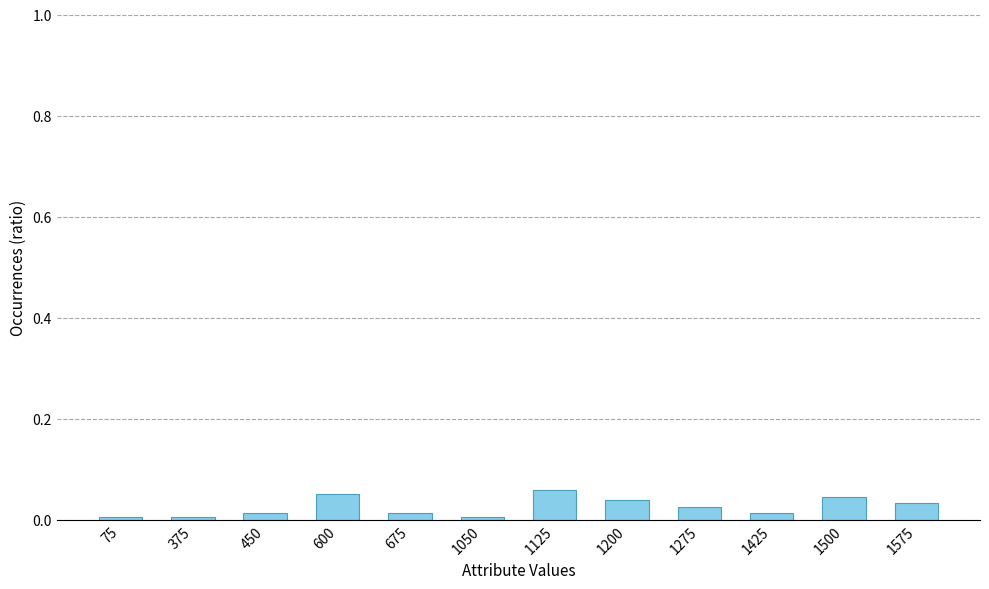

Are the bars grouped side by side (vs. stacked)?

No